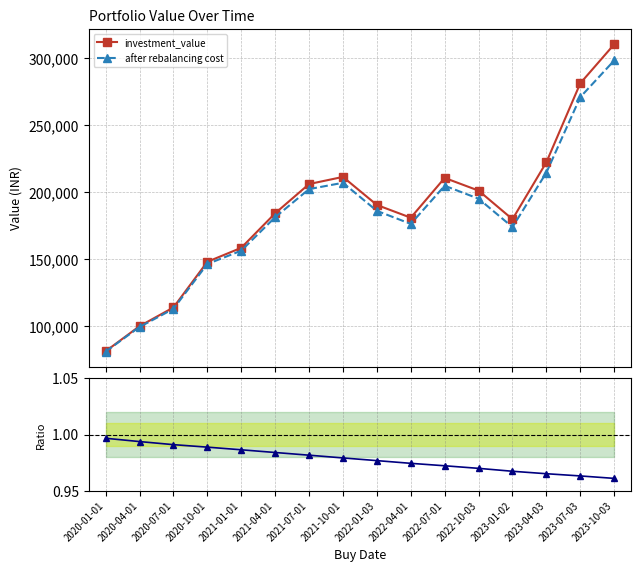

The after rebalancing cost / investment_value series shows 0.5 at 2022-07-01. True or false?

False